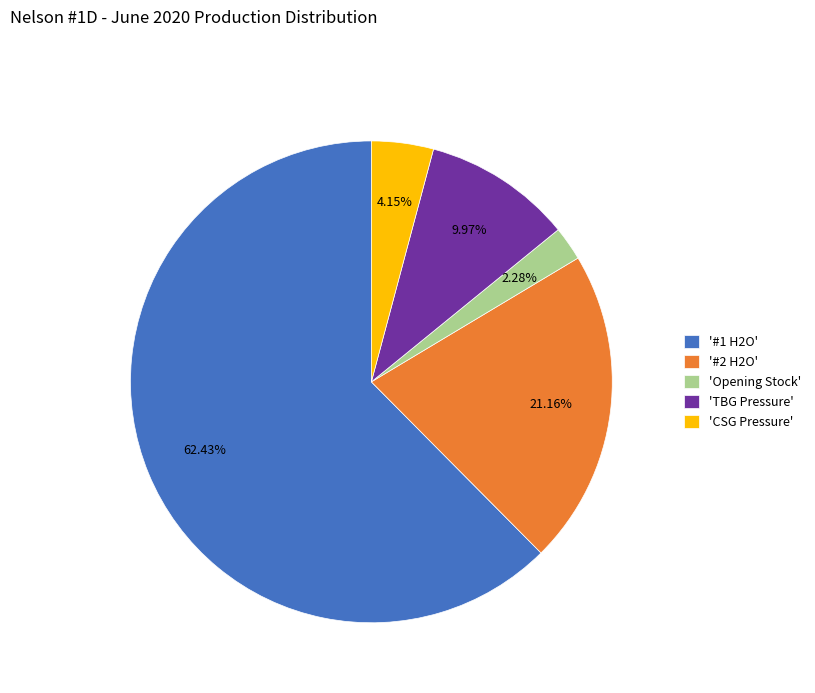

Count the number of slices in the pie.

5